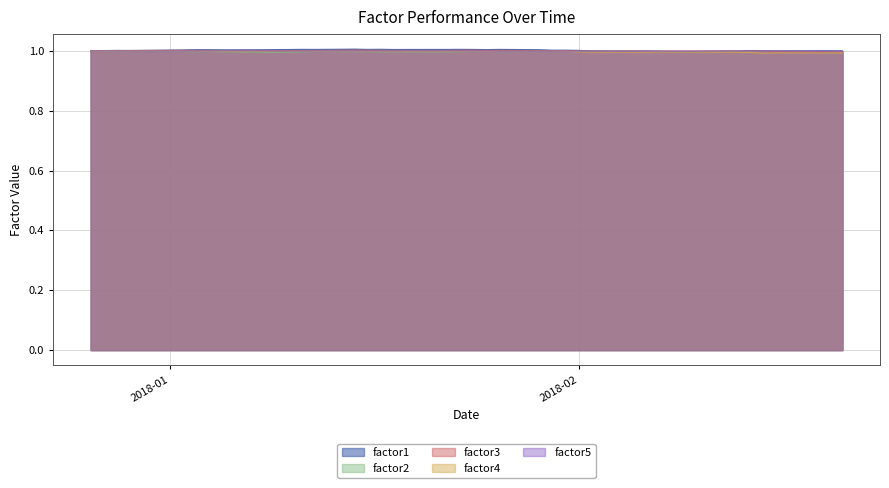

Which series changed the most between 2018-01-04 and 2018-01-17?

factor1